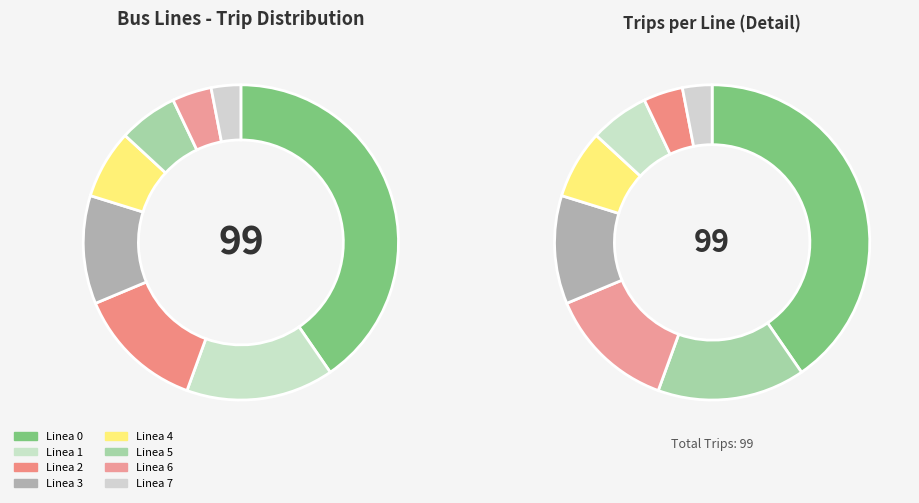

How many segments does this pie chart have?

8